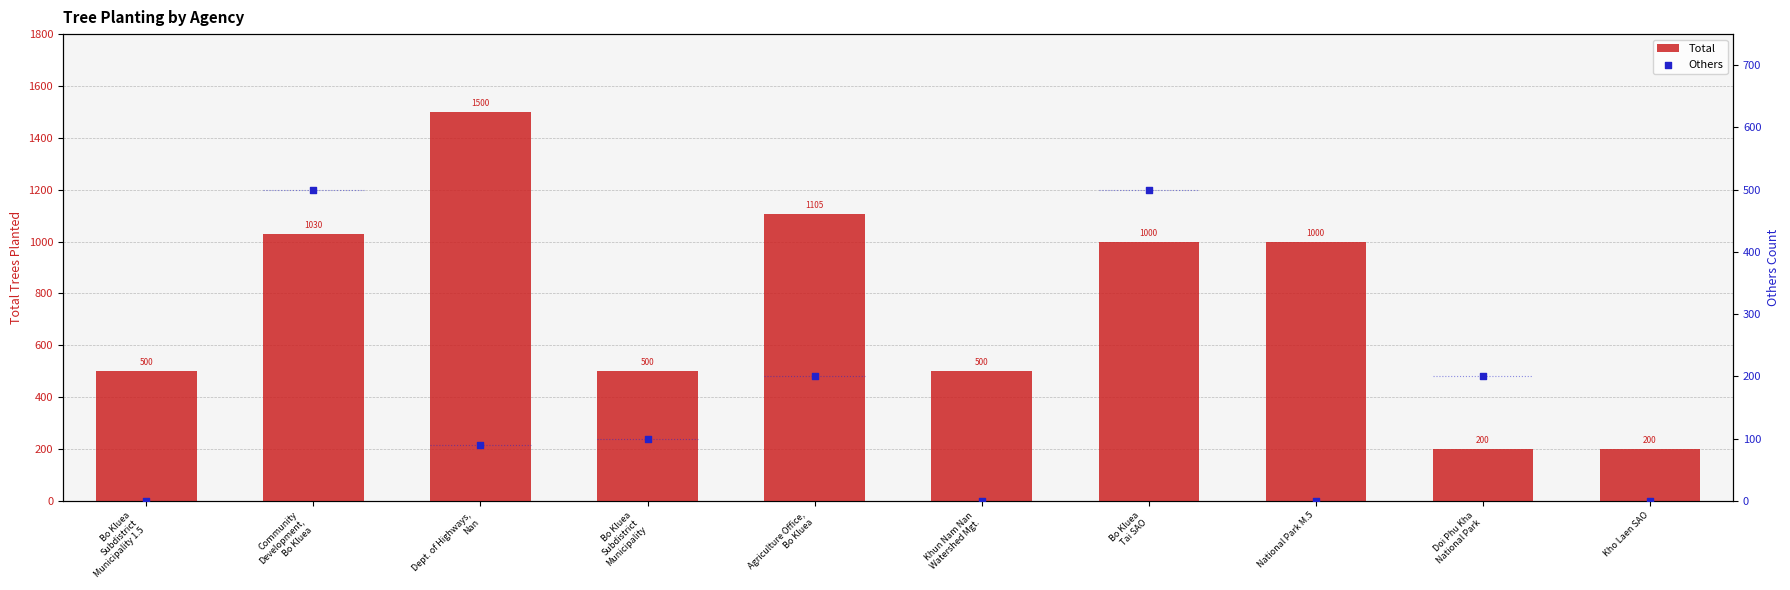

Which series contains the lowest Y value?

Others